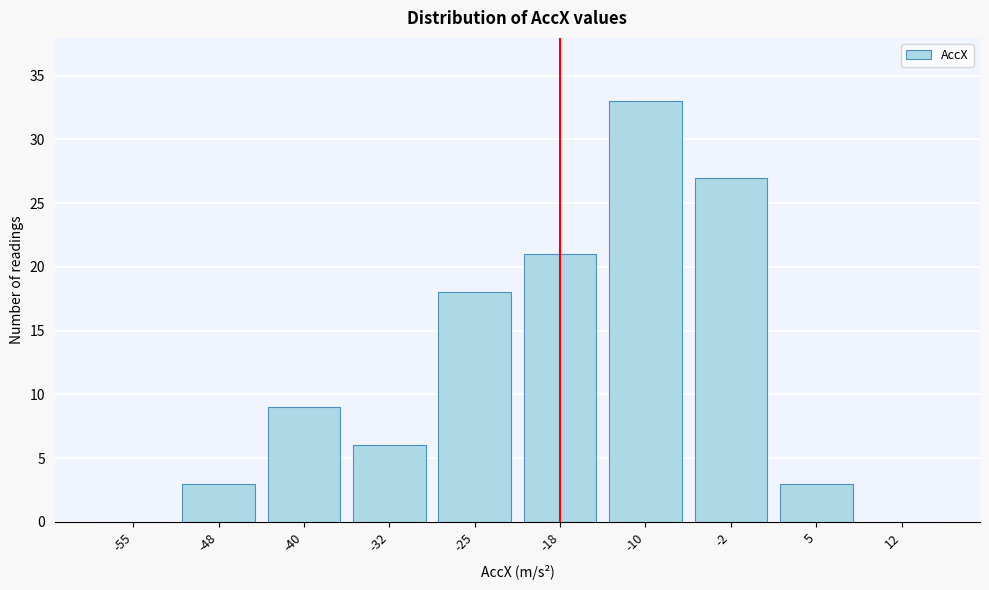

Reading left to right, transcribe all the data shown in this chart.

-55=0	-48=3	-40=9	-32=6	-25=18	-18=21	-10=33	-2=27	5=3	12=0